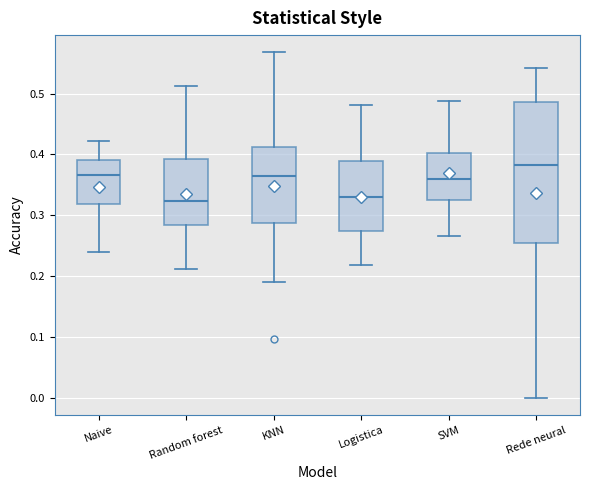

Reading left to right, transcribe this box plot: for each box, give where its median line is, the range the box spans, and where its two whiskers end, as read against the y-axis. The values are not printed on the chart, so give them approximately, as read against the axis.

Naive: median 0.37, box 0.32 to 0.39, whiskers 0.24 to 0.42
Random forest: median 0.32, box 0.28 to 0.39, whiskers 0.21 to 0.51
KNN: median 0.36, box 0.29 to 0.41, whiskers 0.19 to 0.57
Logistica: median 0.33, box 0.27 to 0.39, whiskers 0.22 to 0.48
SVM: median 0.36, box 0.33 to 0.40, whiskers 0.27 to 0.49
Rede neural: median 0.38, box 0.25 to 0.49, whiskers 0.00 to 0.54